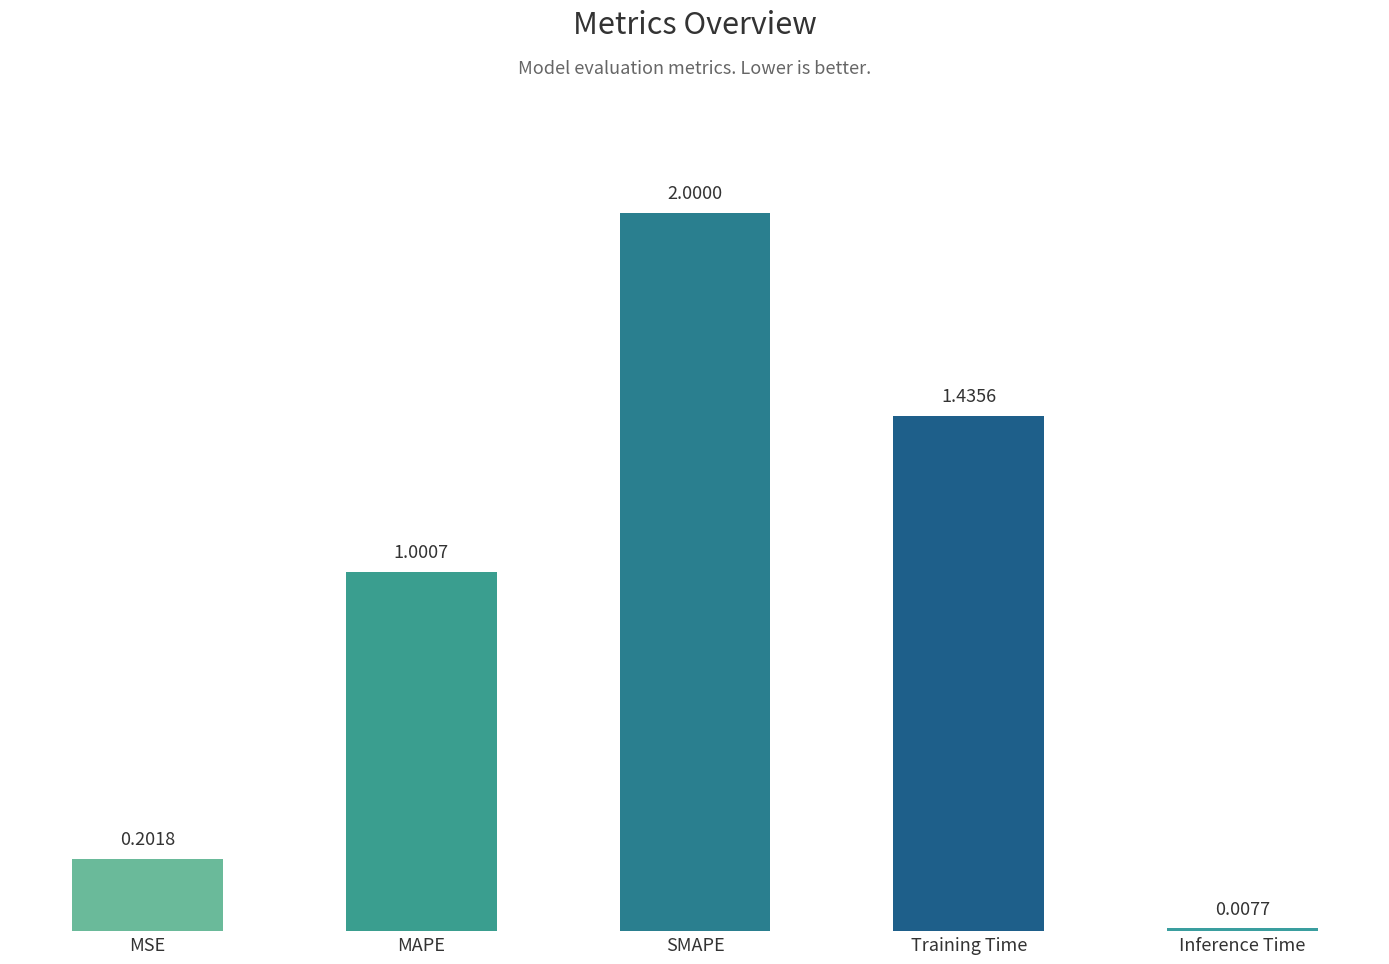

Where does the data first go above 1?

MAPE